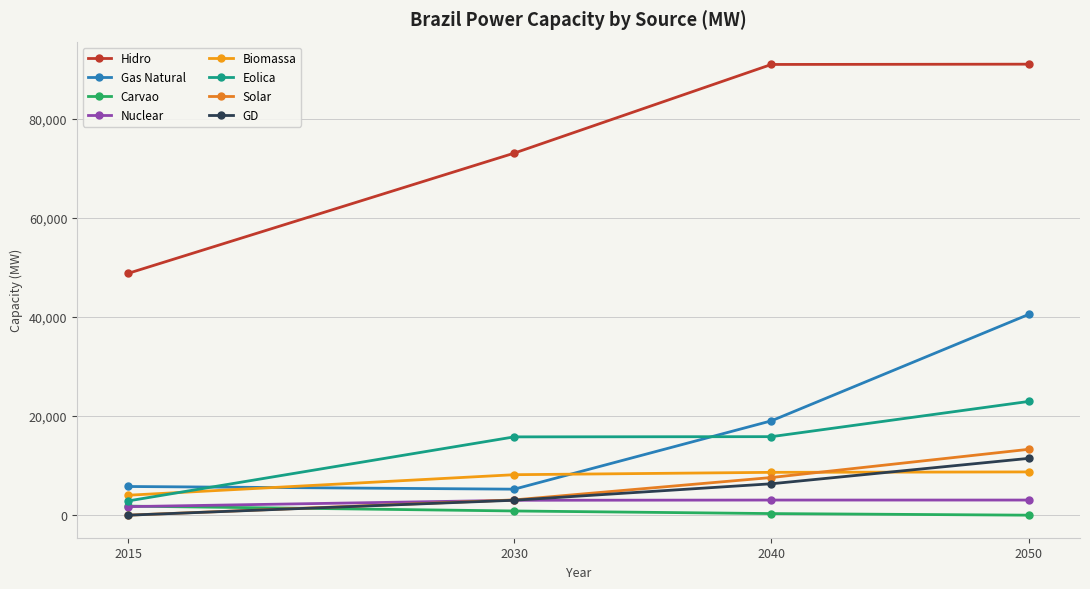

How many data points does each series have?

4